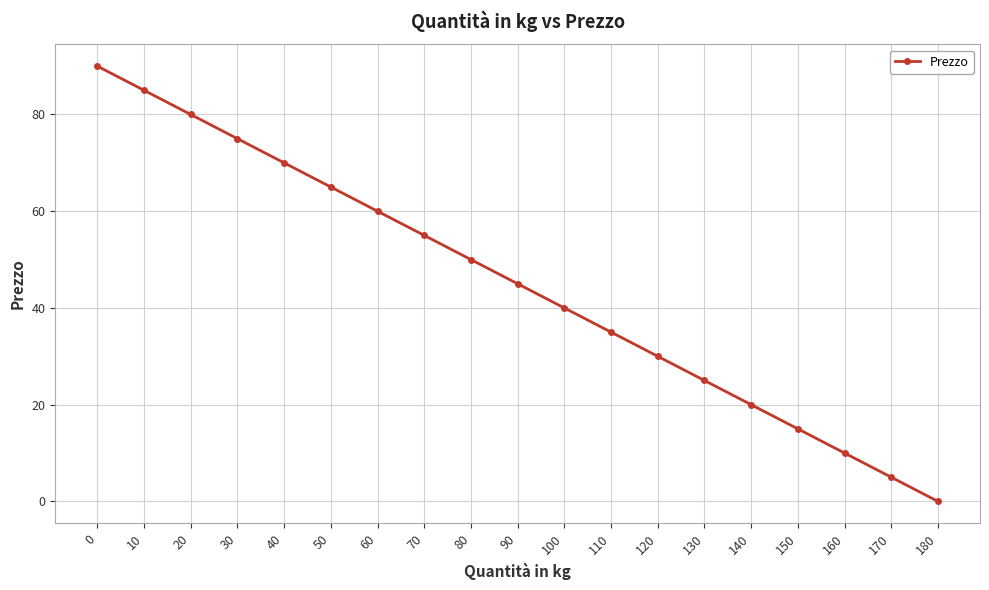

What is the ratio of the value at 170 to the value at 20?

0.1